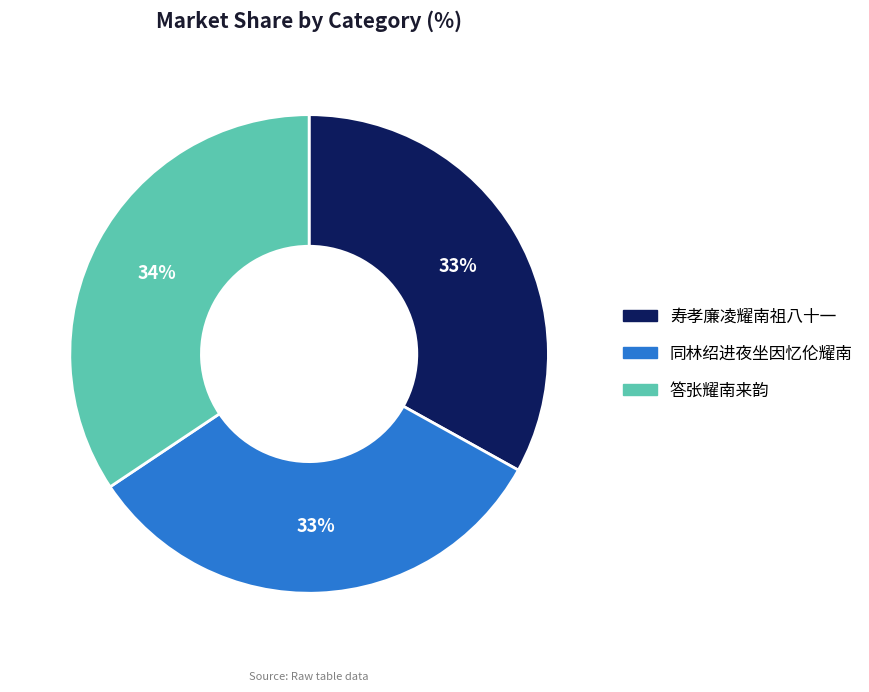

To the nearest percent, what is the average slice percentage?

33%